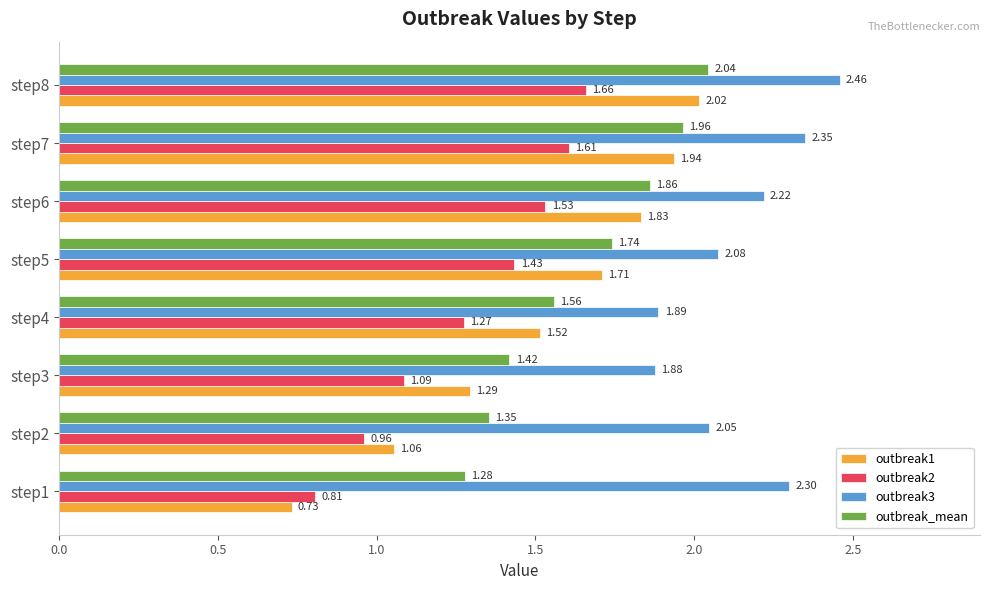

Which series has the widest spread of values?

outbreak1